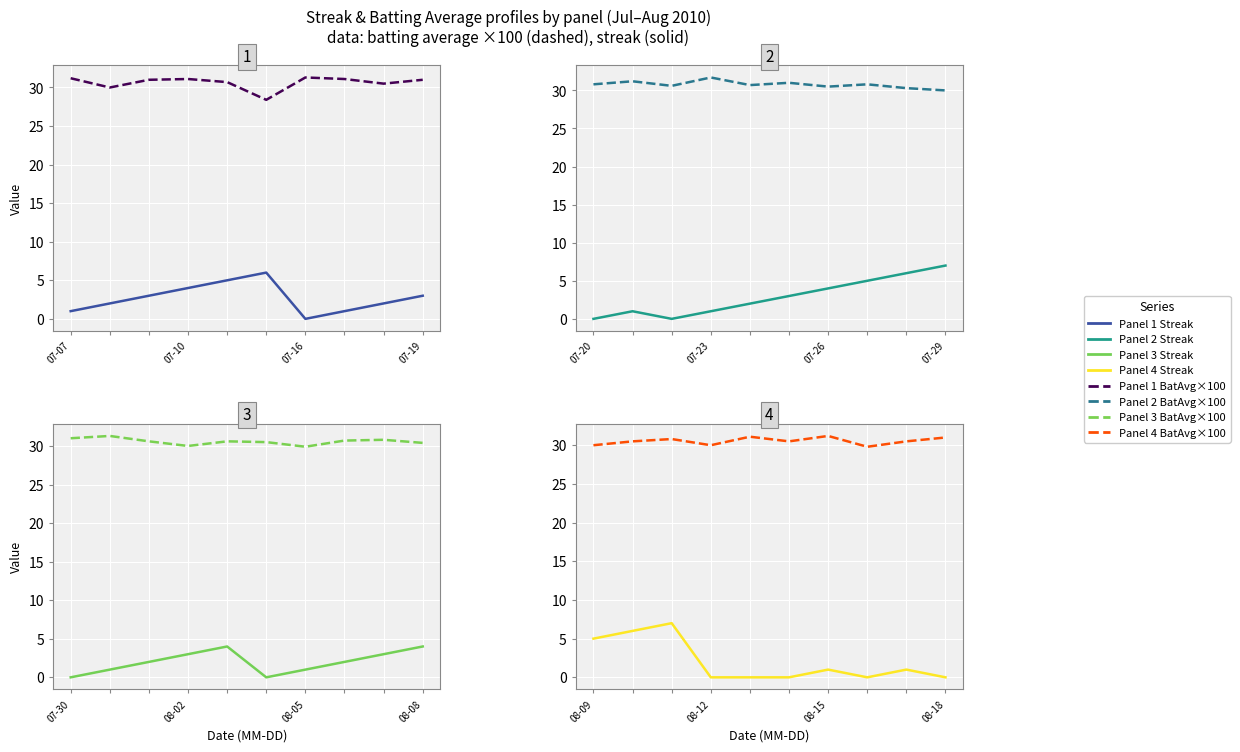

Which series changed the most between 07-07 and 07-10?

Streak